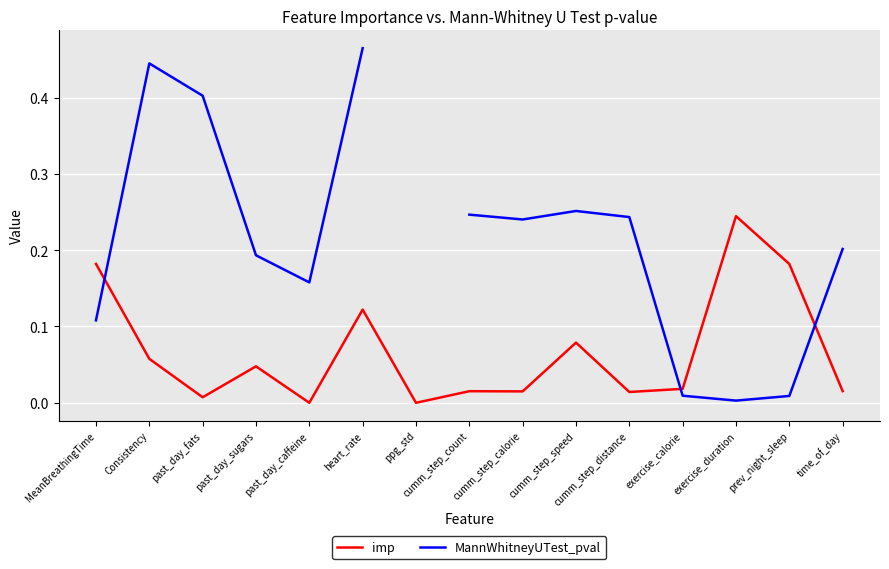

At Consistency, list the series in order from smallest to largest.

imp, MannWhitneyUTest_pval